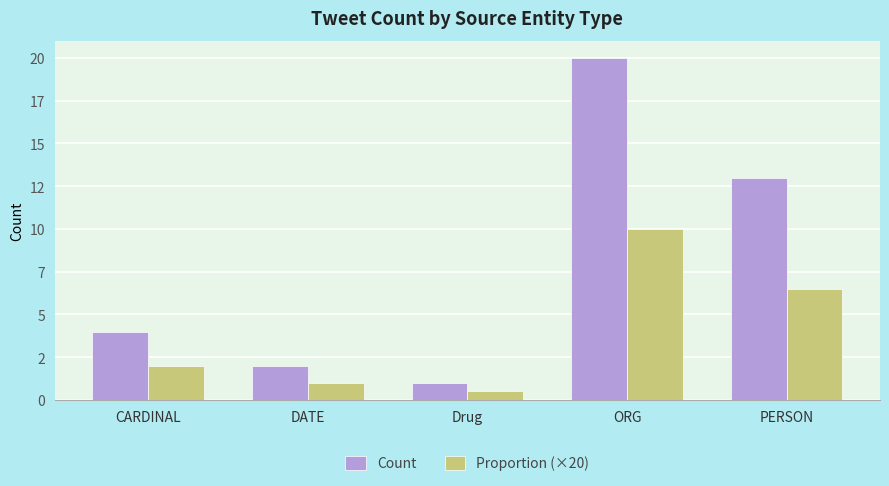

At which category is the sum across all series the highest?

ORG